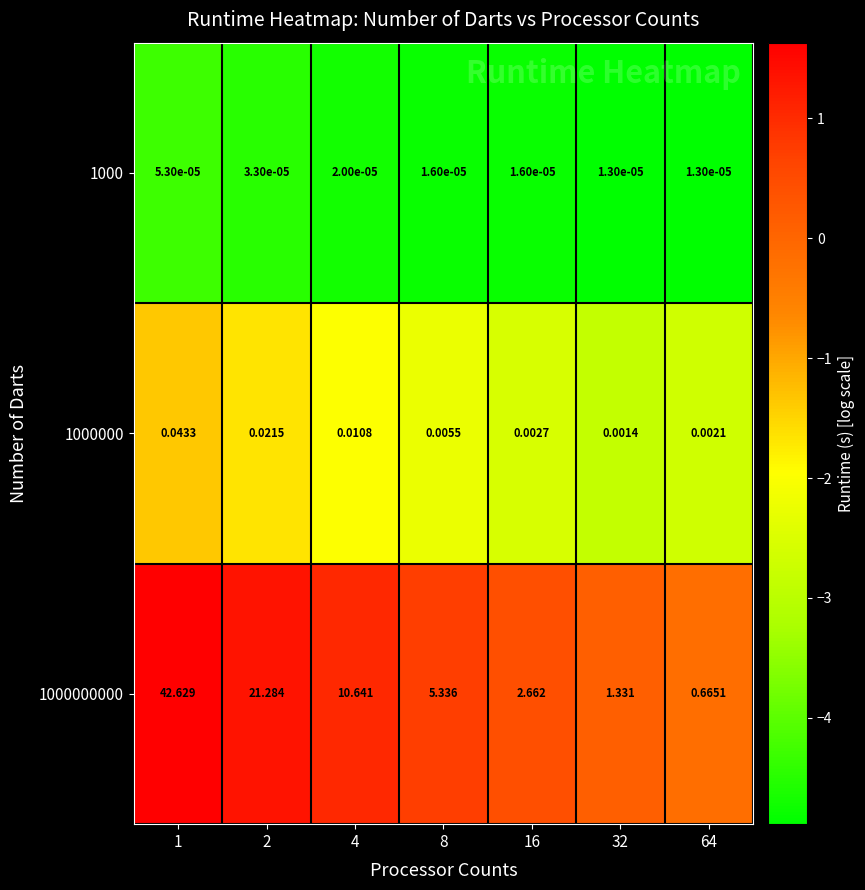

Between 4 and 16, which is larger?

4